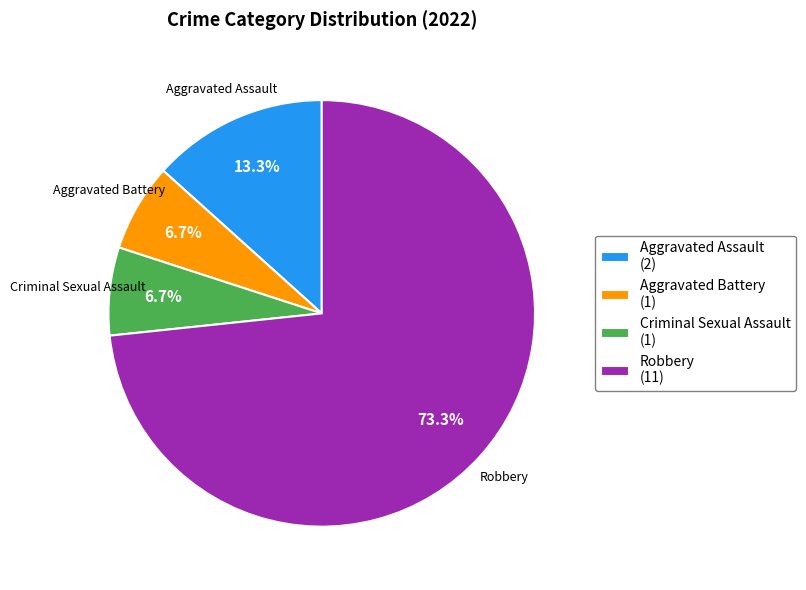

Which category has the biggest portion of the pie?

Robbery